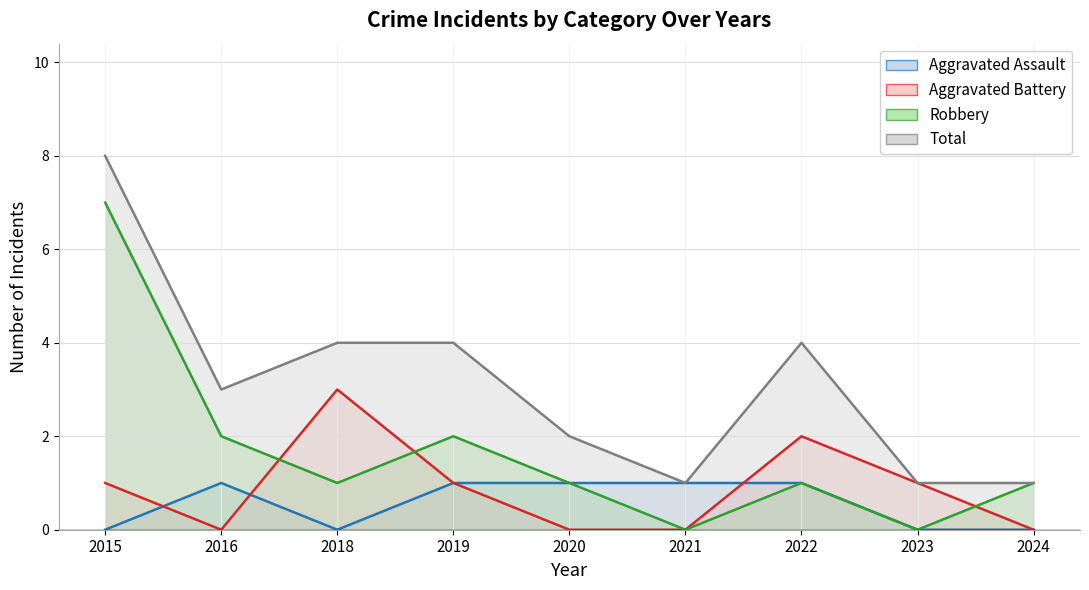

Is the value of Aggravated Assault at 2023 greater than the value of Robbery at 2021?

No